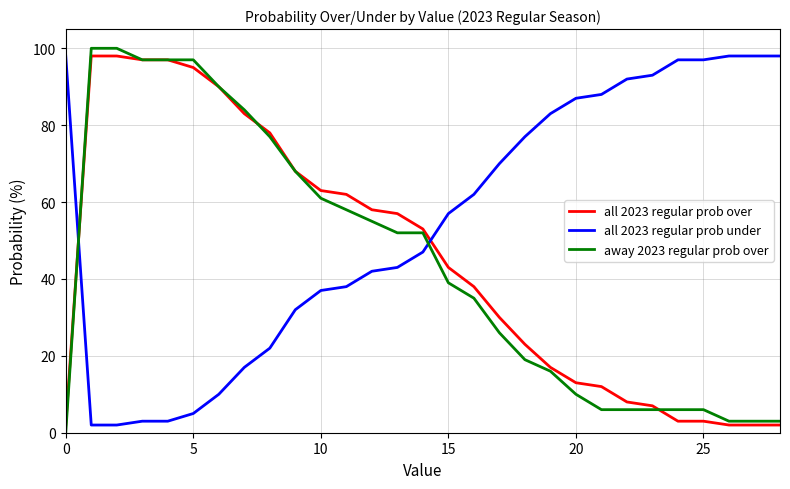

How many intersections are there between all 2023 regular prob under and all 2023 regular prob over?

2